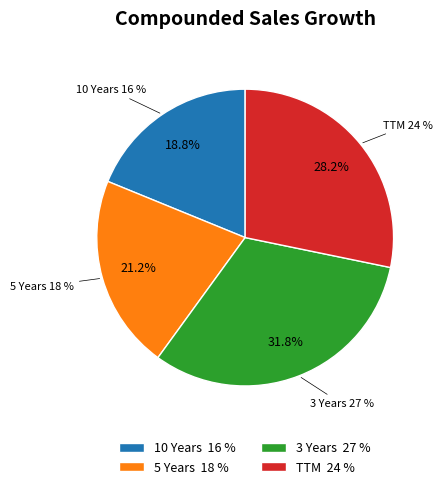

Count the number of slices in the pie.

4